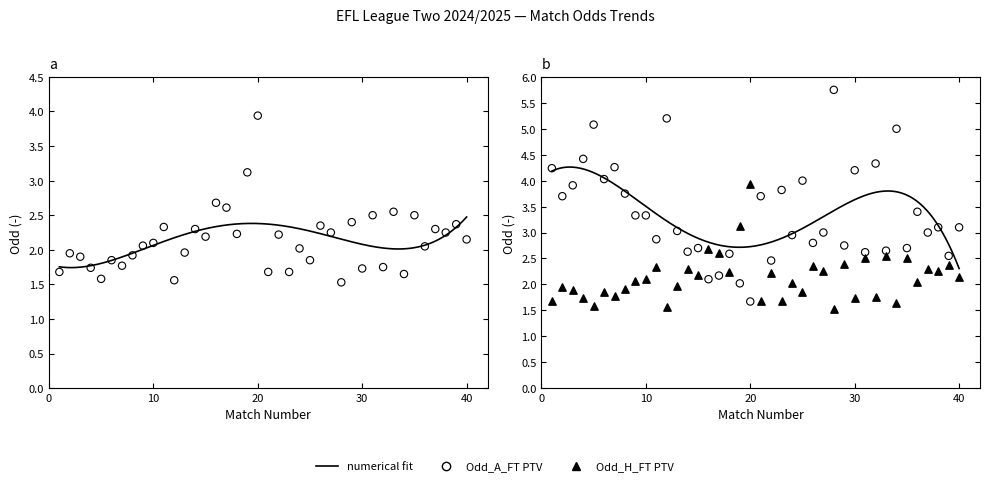

Which series reaches the maximum Y coordinate?

Odd_A_FT